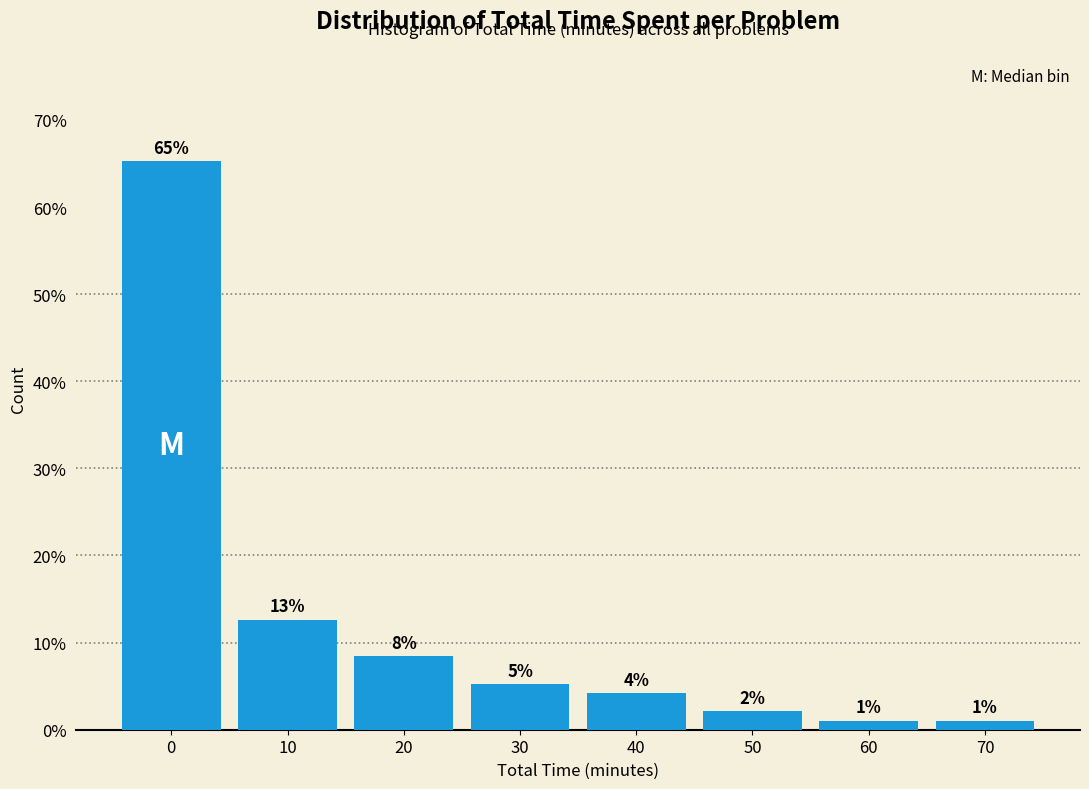

How many bars are there in total?

8